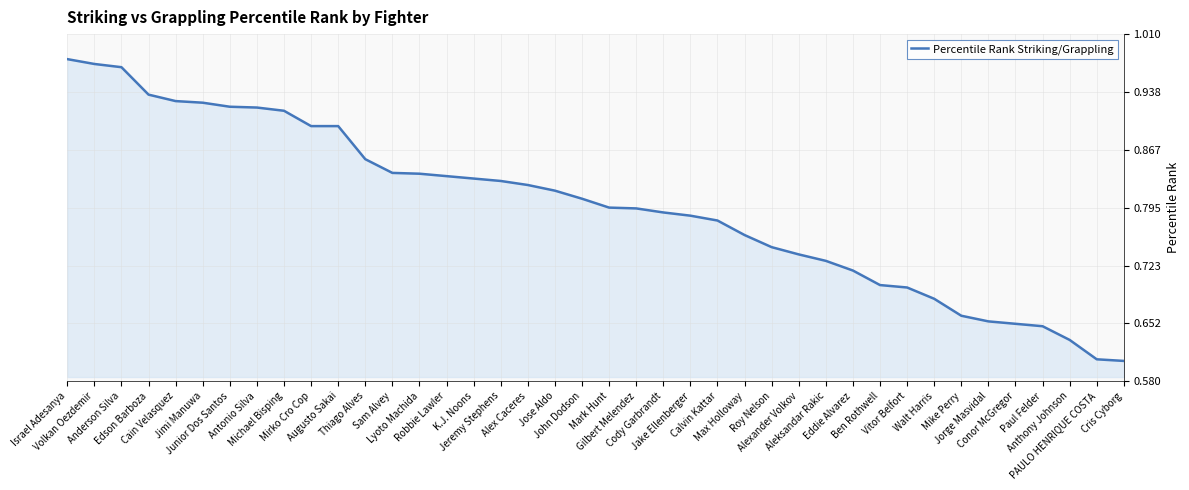

The value at Jorge Masvidal is 0.4. True or false?

False